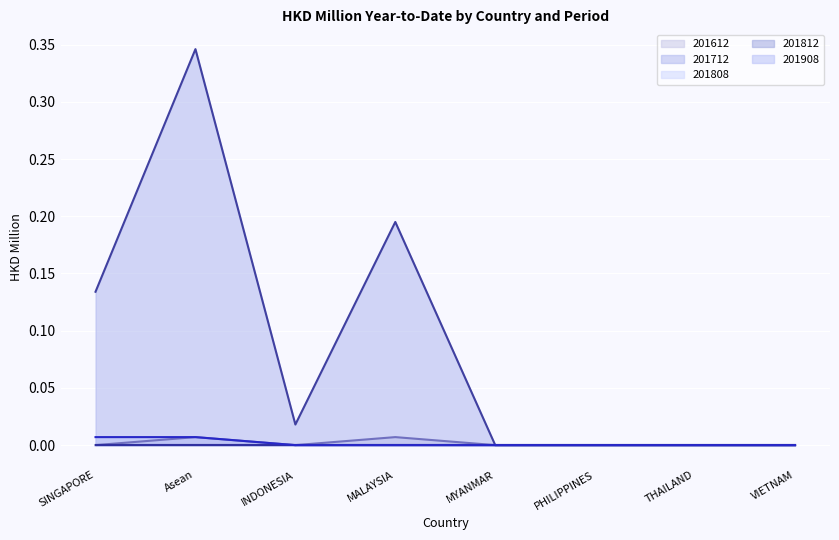

How many categories are shown in the chart?

8